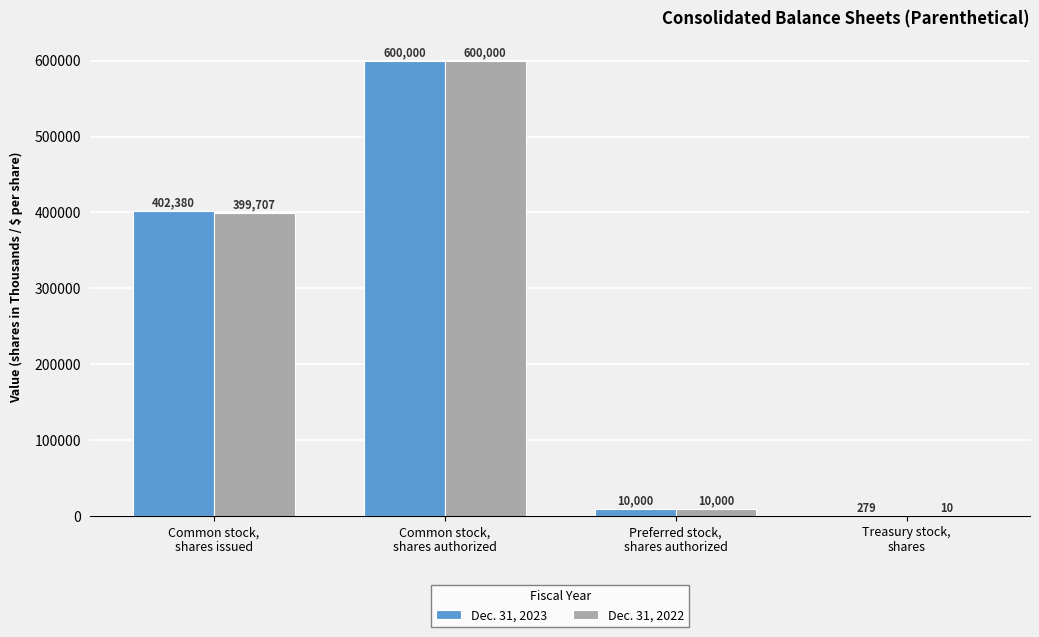

What is the sum of all Dec. 31, 2022 values?

1009717